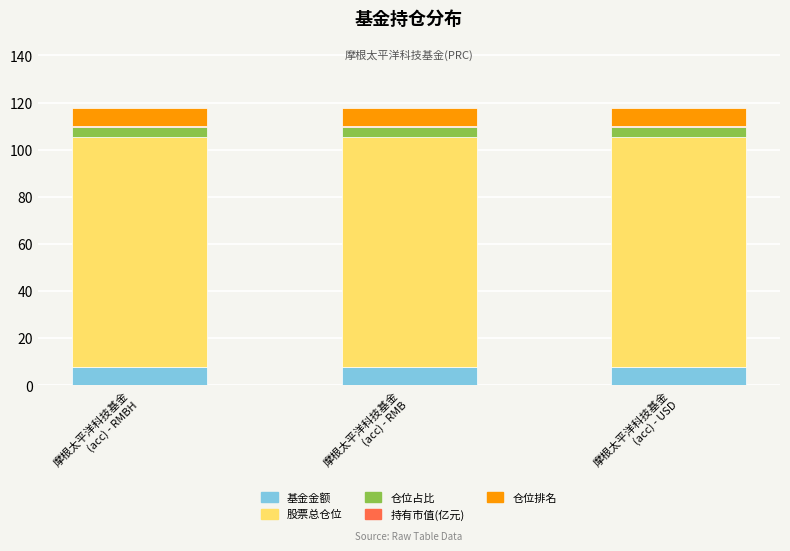

What is the sum of all 基金金额 values?

22.8